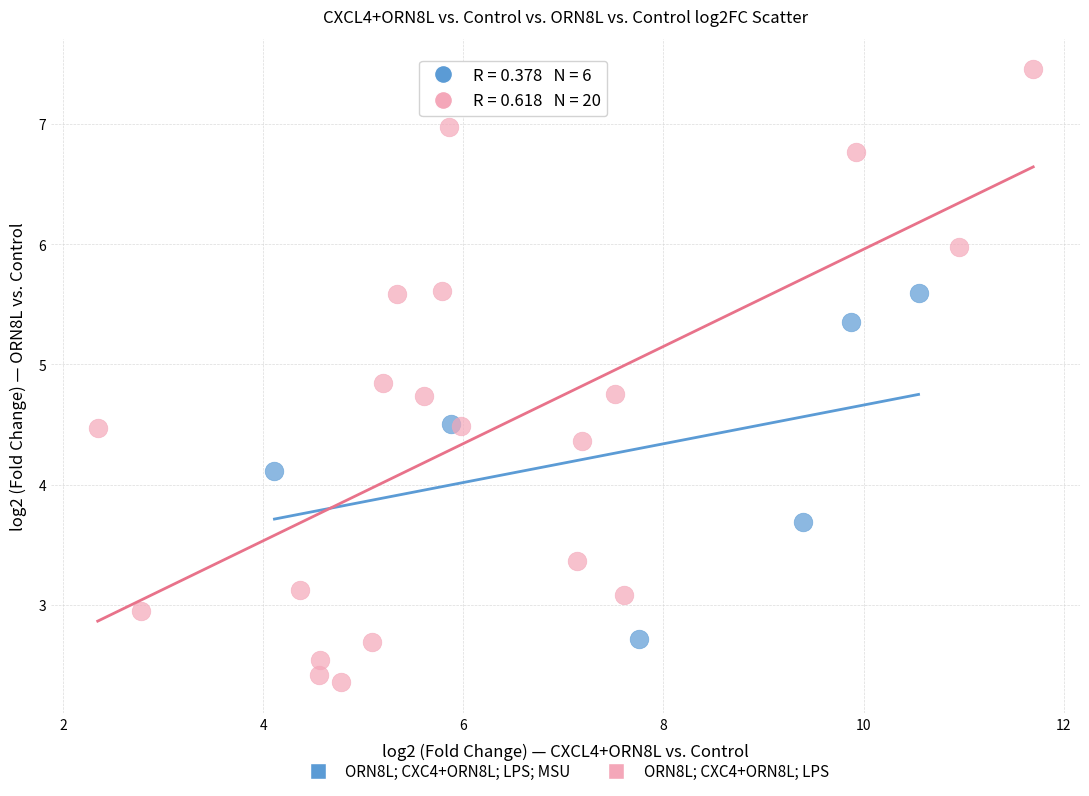

Which series contains the highest Y value?

ORN8L; CXC4+ORN8L; LPS